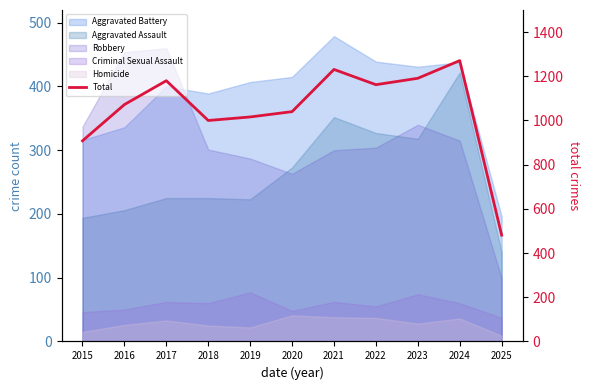

What is the value of the 5th point from the left?

1016